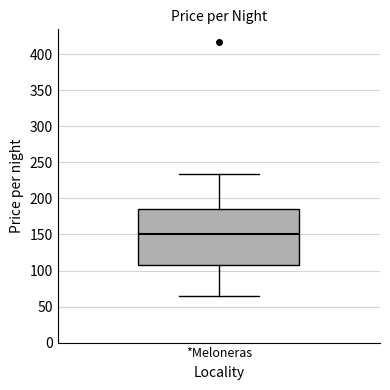

Where does the lower whisker of the box for *Meloneras end on the y-axis? The values are not printed on the chart, so give them approximately, as read against the axis.

65